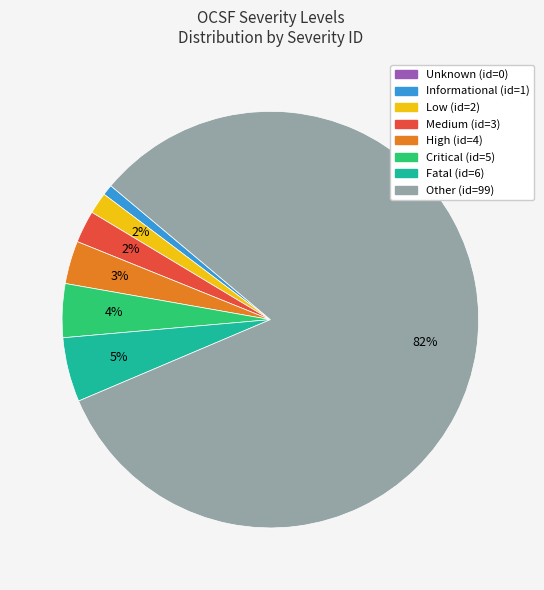

Which category has the biggest portion of the pie?

Other